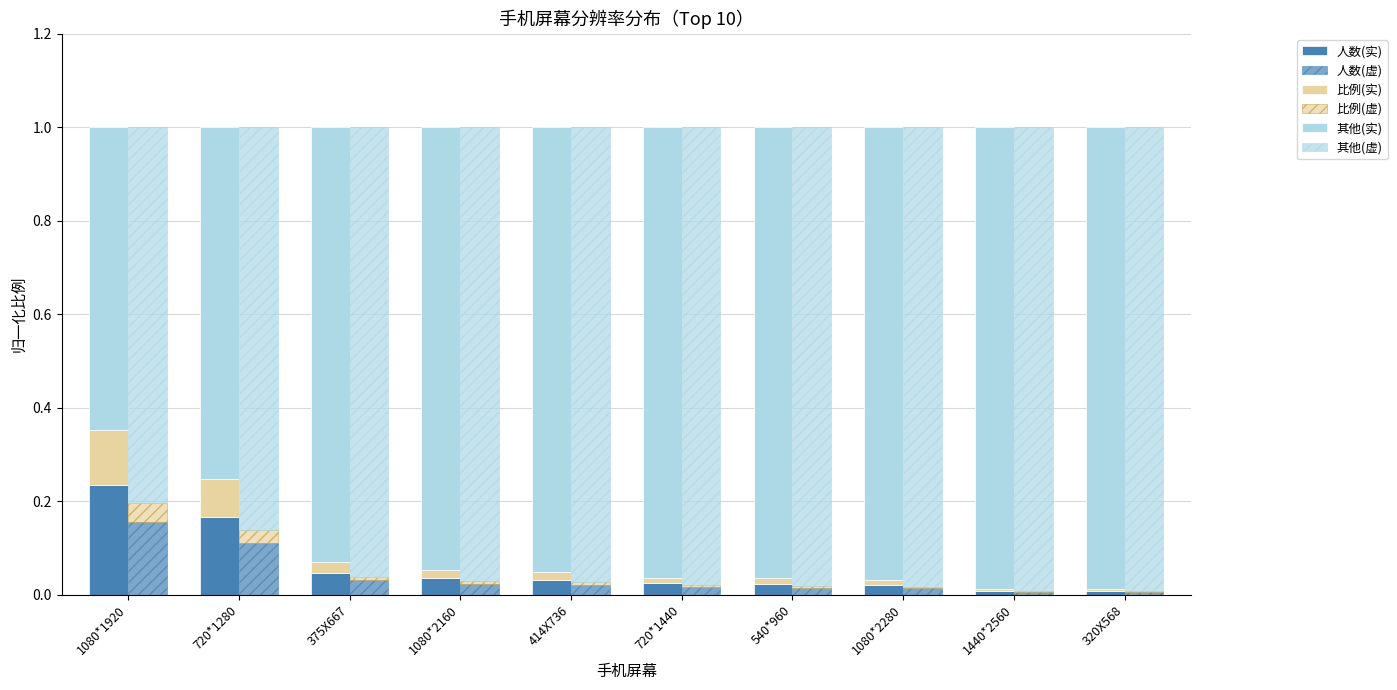

Which category has the highest value across all series?

1440*2560